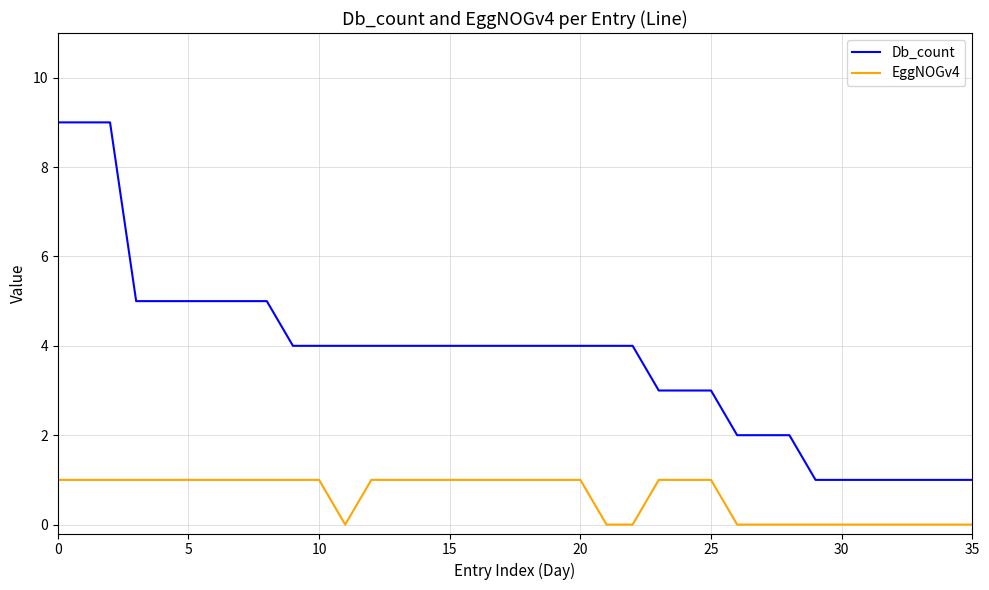

Which series has the largest range (max minus min)?

Db_count